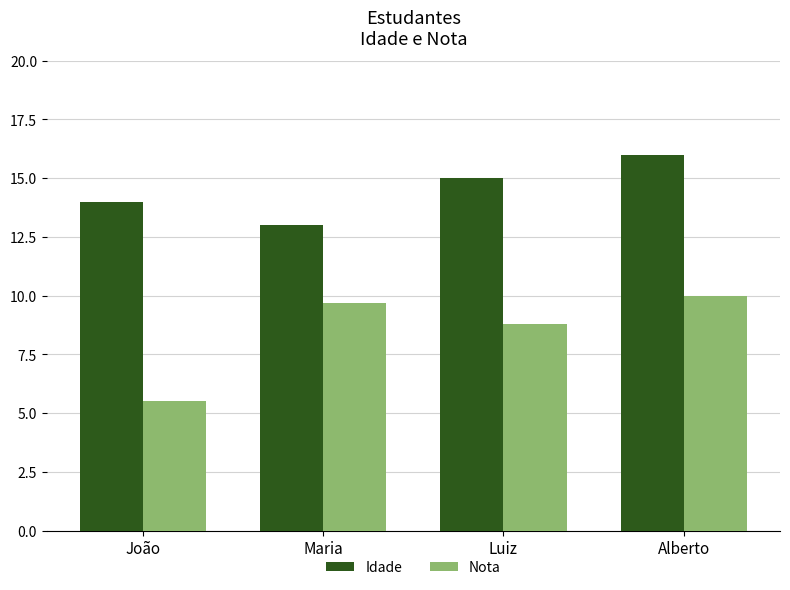

Which series has the widest spread of values?

Nota